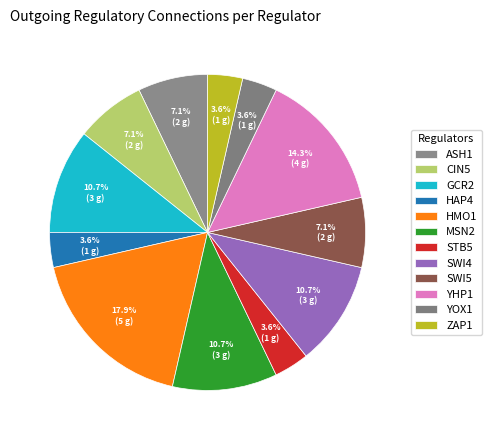

Is there a majority slice in this chart?

No